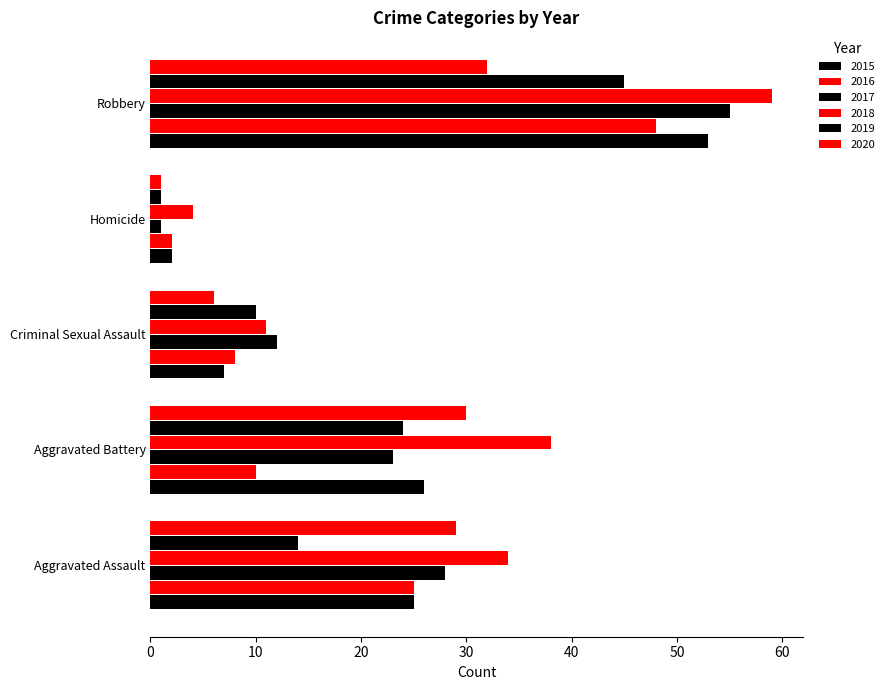

How many categories are shown in the chart?

5